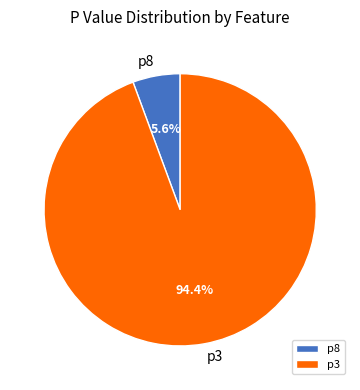

How many segments does this pie chart have?

2